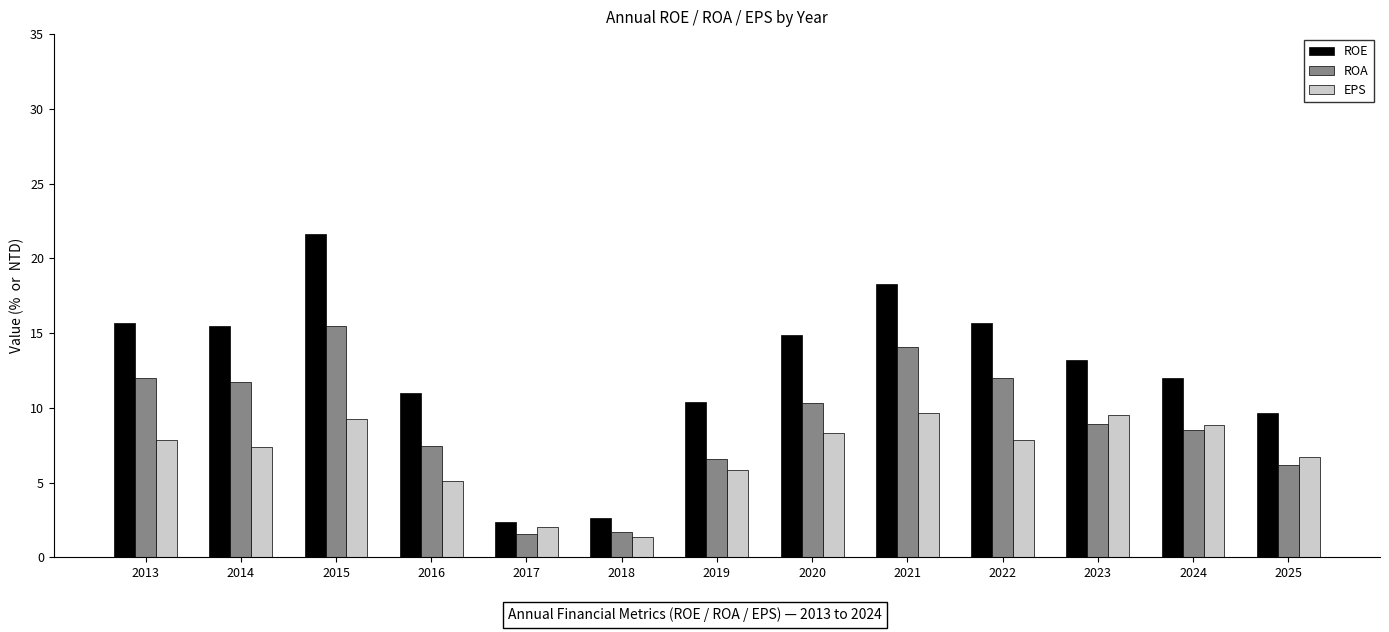

What are all the series names shown in the legend?

ROE, ROA, EPS